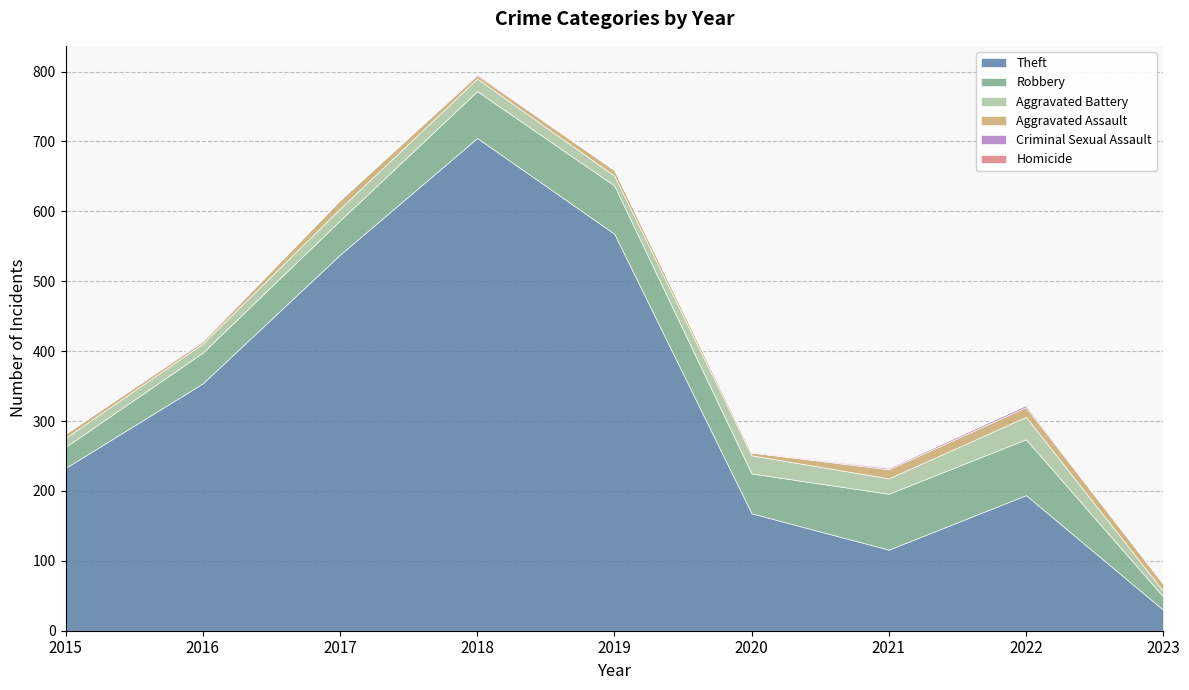

In Criminal Sexual Assault, how many points are higher than both neighbors (excluding endpoints)?

3